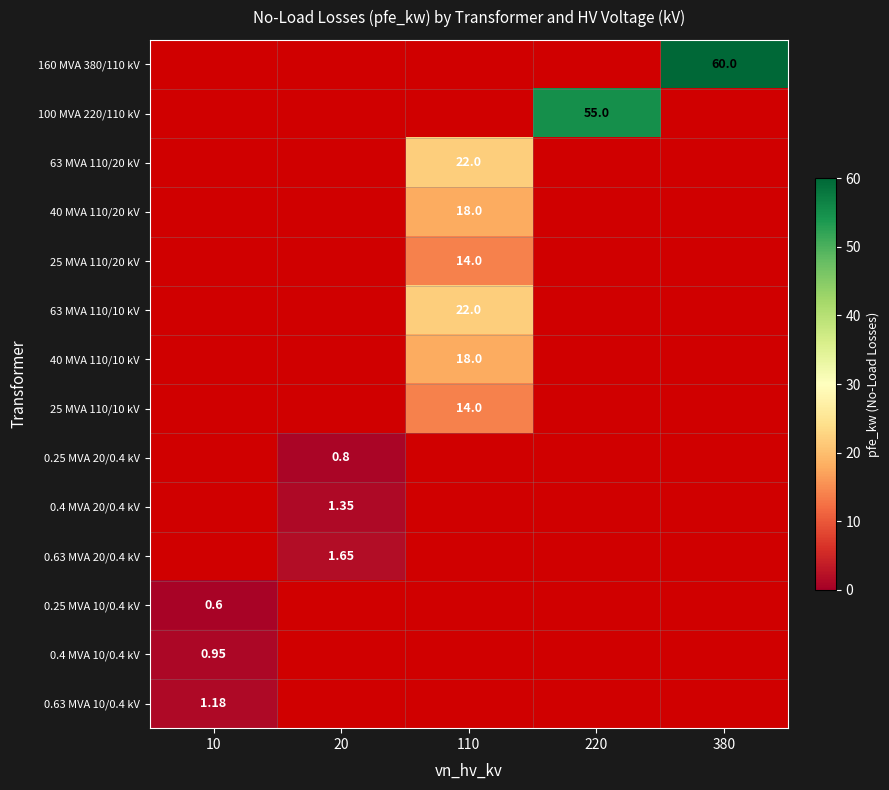

Is the value of 0.4 MVA 20/0.4 kV at 10 greater than the value of 25 MVA 110/10 kV at 220?

No